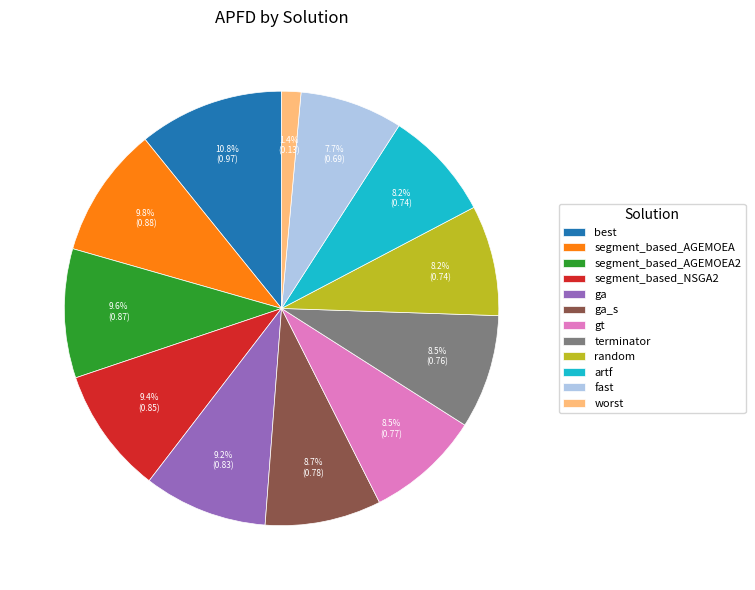

The fast slice represents 8% of the pie. True or false?

True